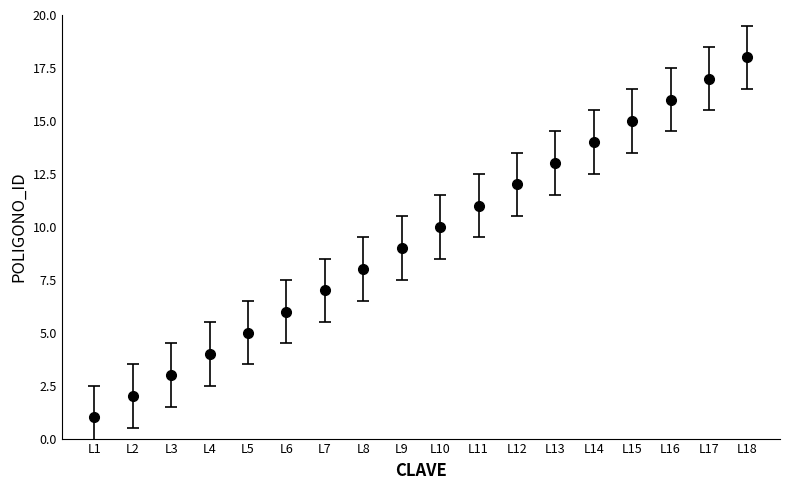

What is the difference between the second highest and second lowest values?

15